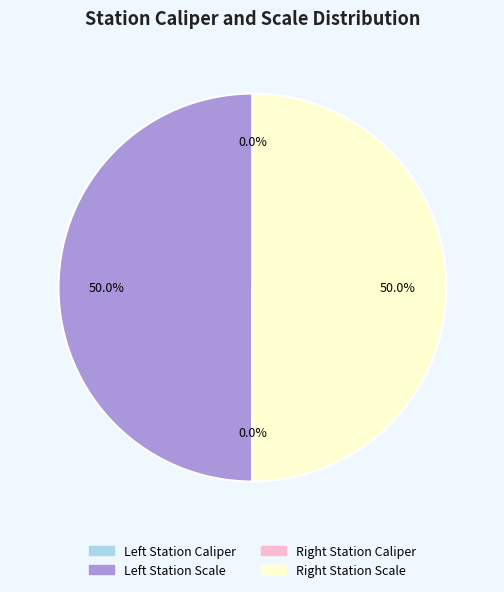

To the nearest percent, what is the average slice percentage?

25%